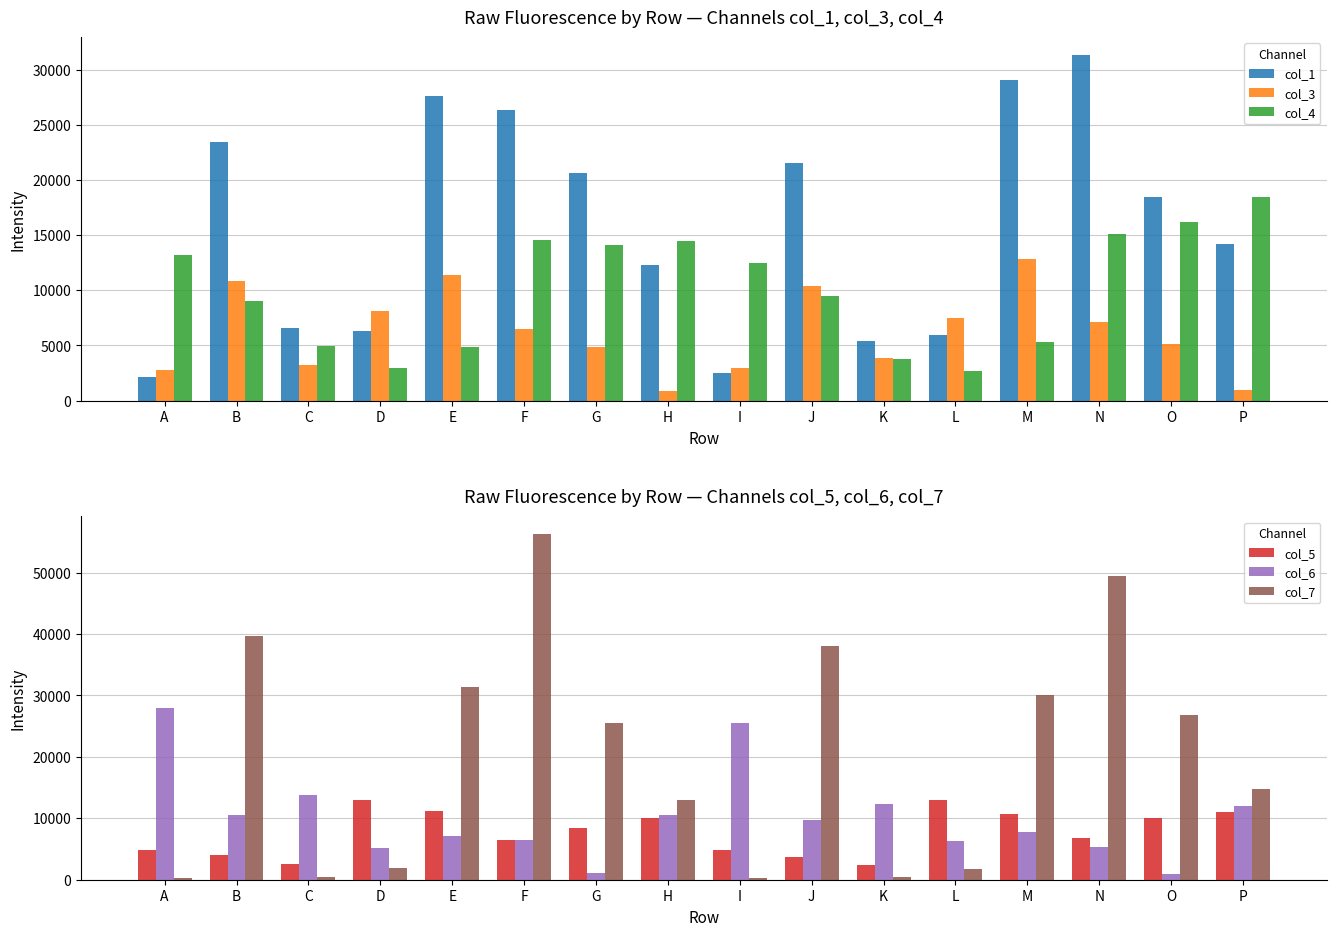

Reading left to right, transcribe all the data shown in this chart.

col_1: A=2121	B=23409	C=6591	D=6347	E=27604	F=26391	G=20663	H=12288	I=2511	J=21510	K=5444	L=5945	M=29056	N=31376	O=18488	P=14181
col_3: A=2787	B=10860	C=3186	D=8148	E=11353	F=6474	G=4830	H=826	I=2965	J=10380	K=3885	L=7483	M=12812	N=7147	O=5127	P=927
col_4: A=13207	B=9010	C=4914	D=2907	E=4837	F=14561	G=14132	H=14492	I=12508	J=9458	K=3765	L=2713	M=5292	N=15064	O=16183	P=18447
col_5: A=4887	B=4088	C=2581	D=13022	E=11245	F=6469	G=8485	H=10100	I=4786	J=3702	K=2427	L=13003	M=10777	N=6837	O=10126	P=11077
col_6: A=28030	B=10525	C=13740	D=5159	E=7086	F=6498	G=1064	H=10529	I=25492	J=9699	K=12376	L=6350	M=7728	N=5263	O=991	P=11938
col_7: A=355	B=39711	C=418	D=1909	E=31383	F=56335	G=25515	H=13044	I=335	J=38112	K=444	L=1789	M=30112	N=49502	O=26839	P=14708